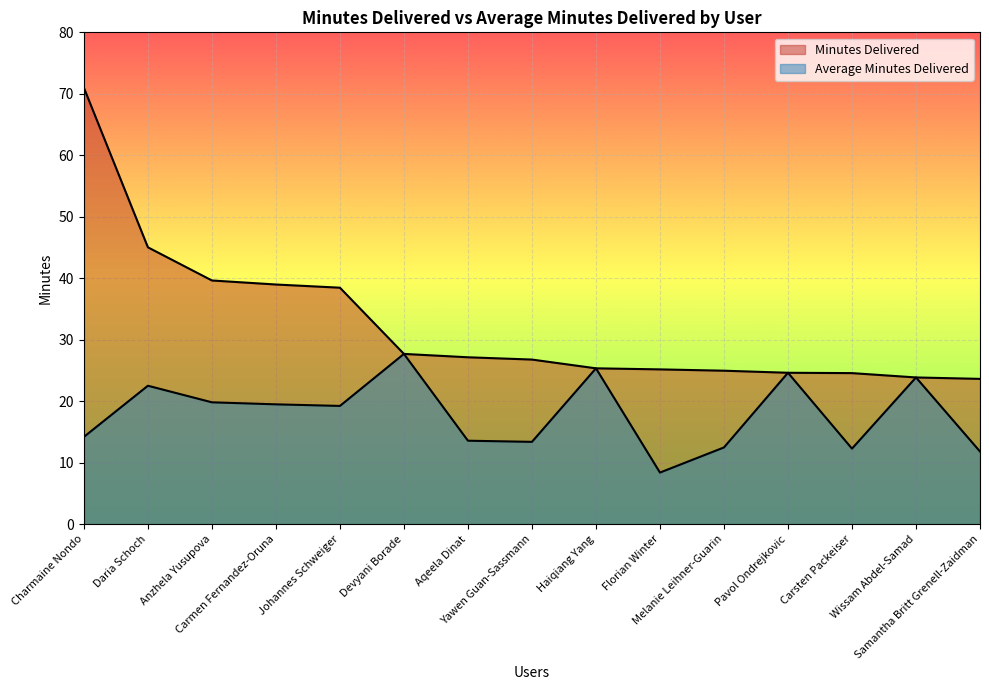

What are all the series names shown in the legend?

Minutes Delivered, Average Minutes Delivered